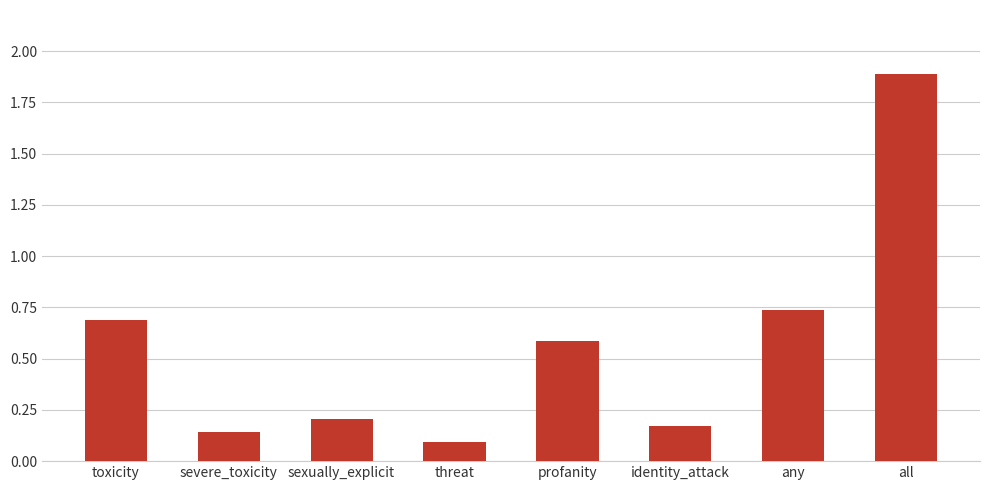

What is the label of the 4th bar from the left?

threat